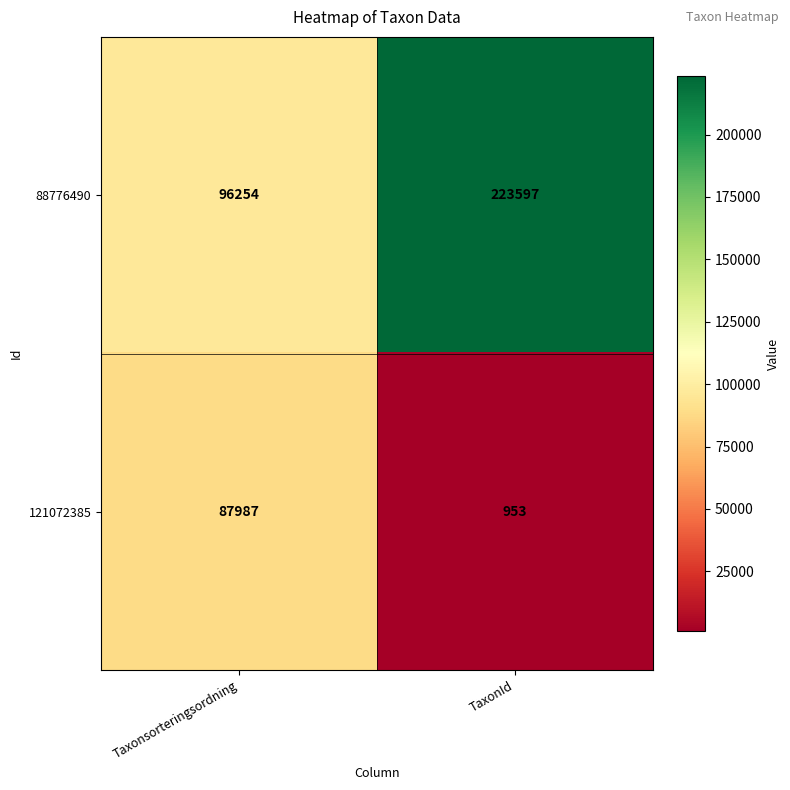

Rank the series by their average value, from lowest to highest.

121072385, 88776490